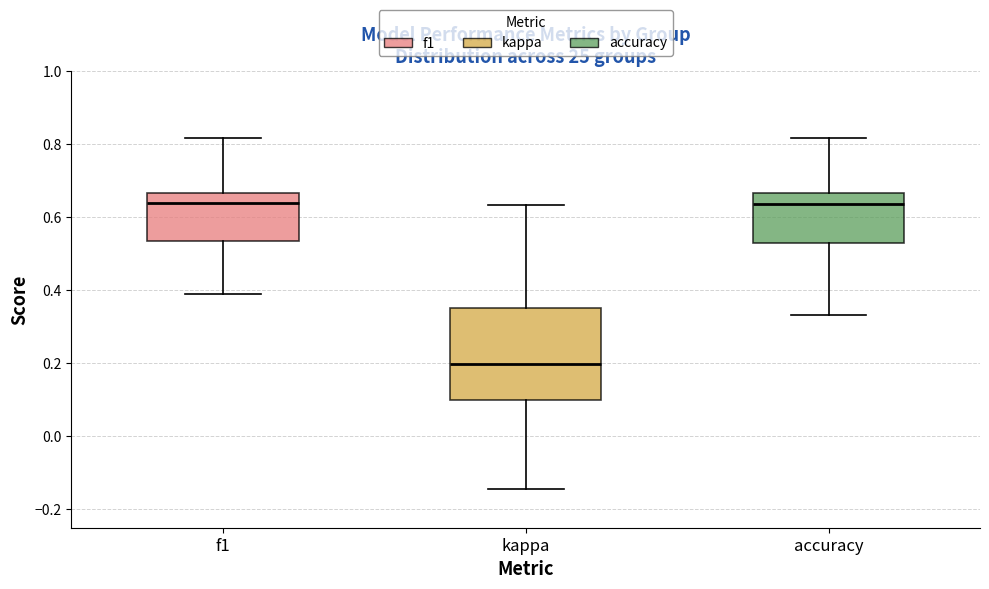

Where does the median line of the box for accuracy sit on the y-axis? The values are not printed on the chart, so give them approximately, as read against the axis.

0.64